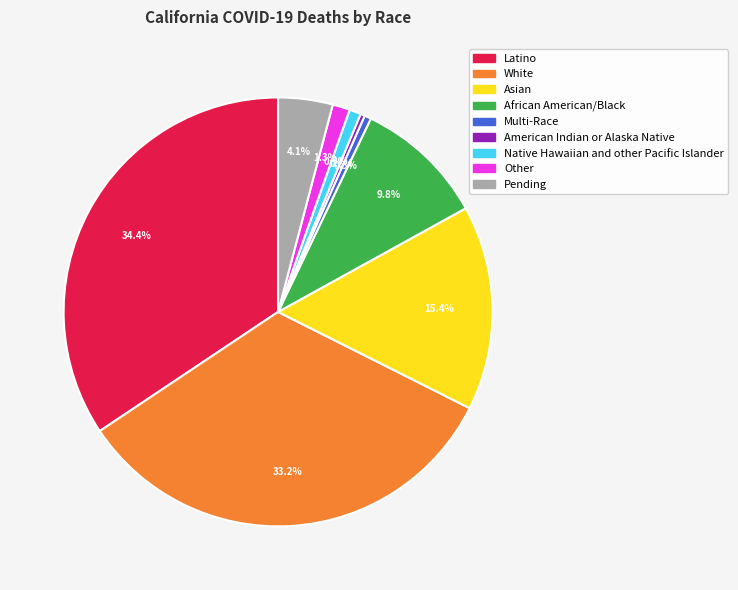

Is it true that Other is 1% of the pie?

True